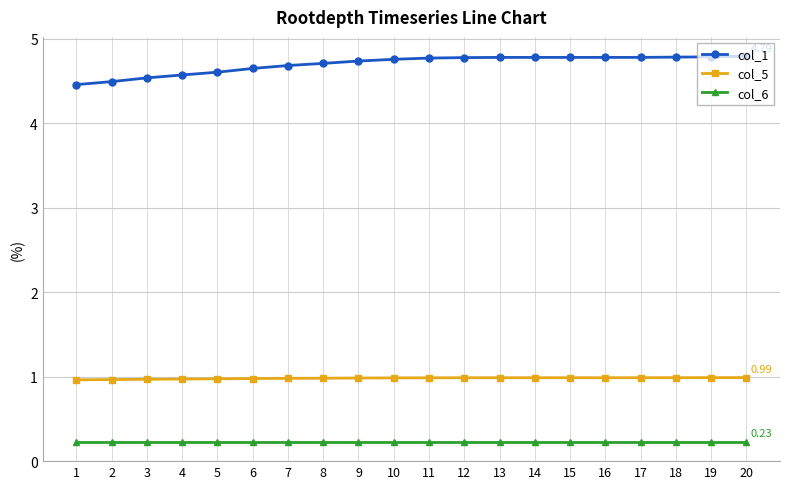

What is the value of the col_1 point at the 7th from the left?

4.7